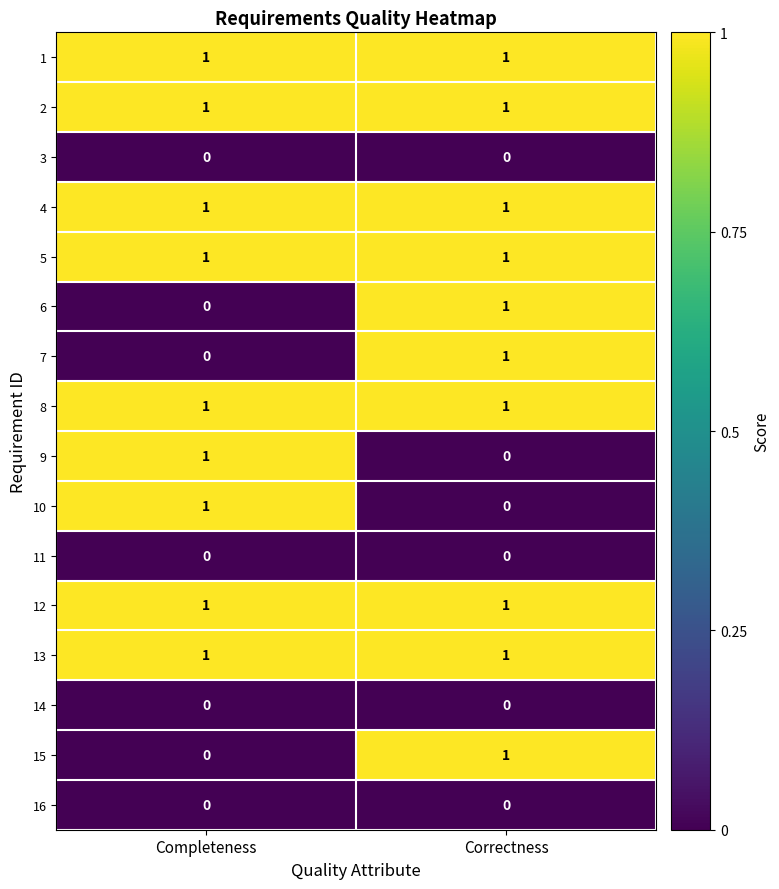

Count the number of categories in the chart.

2